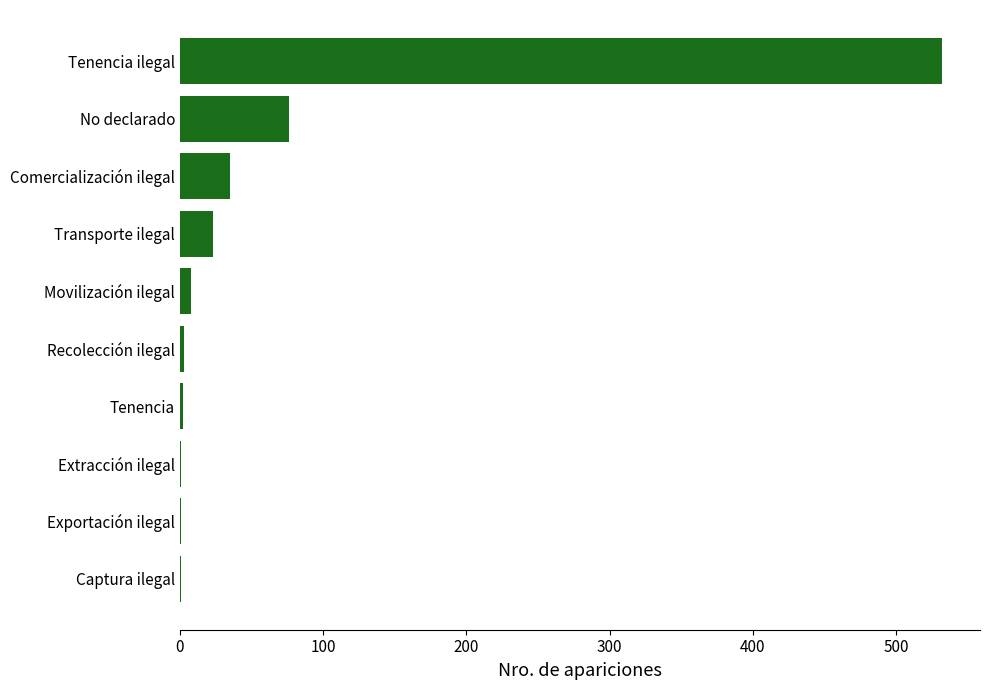

Which label corresponds to the largest value in the chart?

Tenencia ilegal